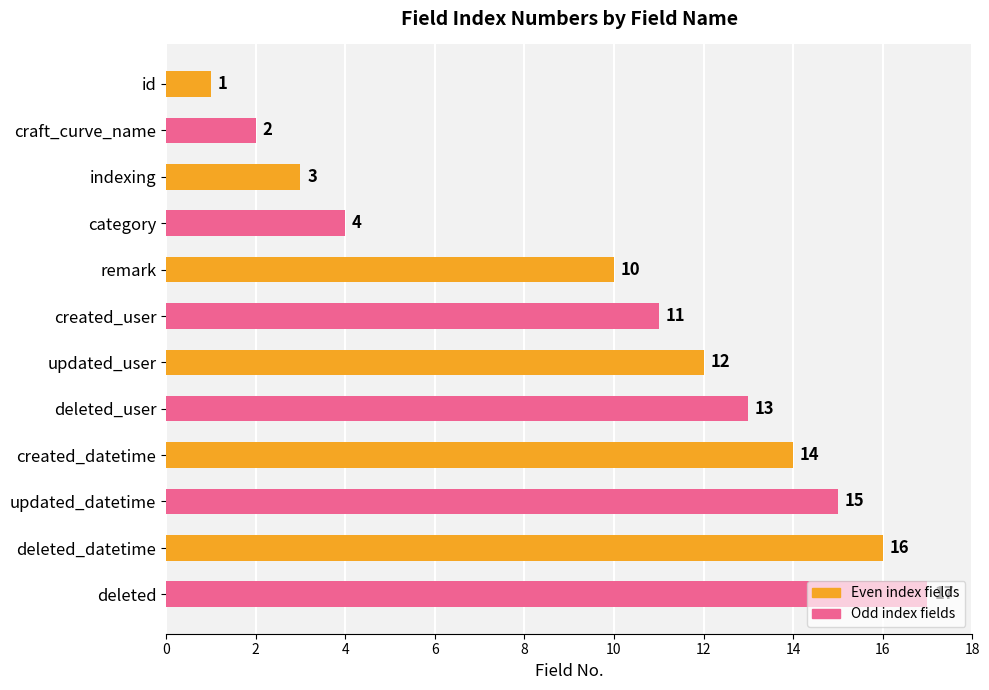

What is the sum of the values at craft_curve_name and updated_datetime?

17